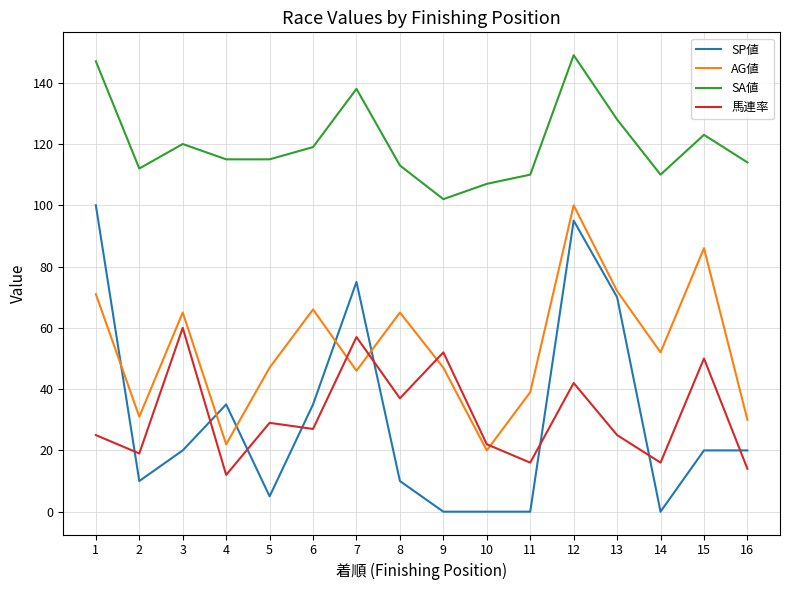

What is the maximum value shown in the chart?

149